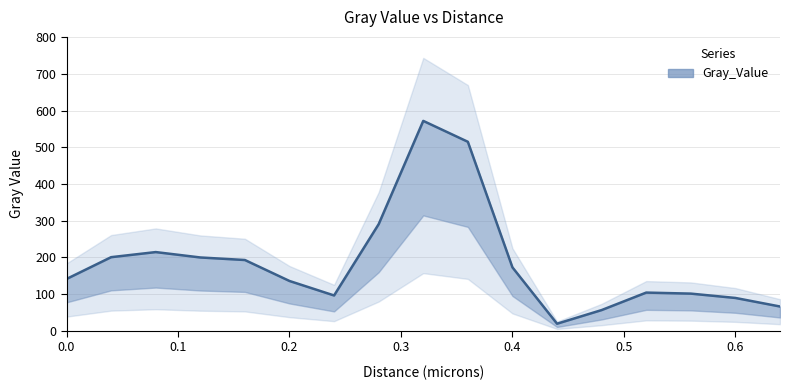

How many lines are shown in the chart?

1